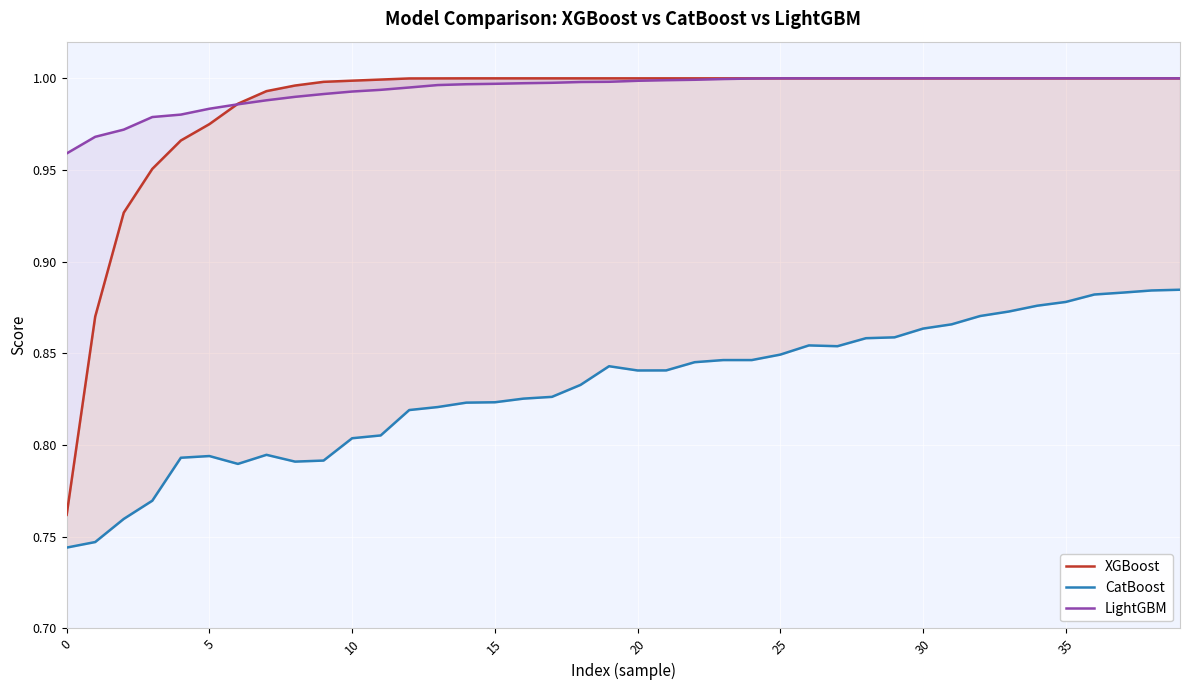

True or false: XGBoost and CatBoost intersect in this chart.

False